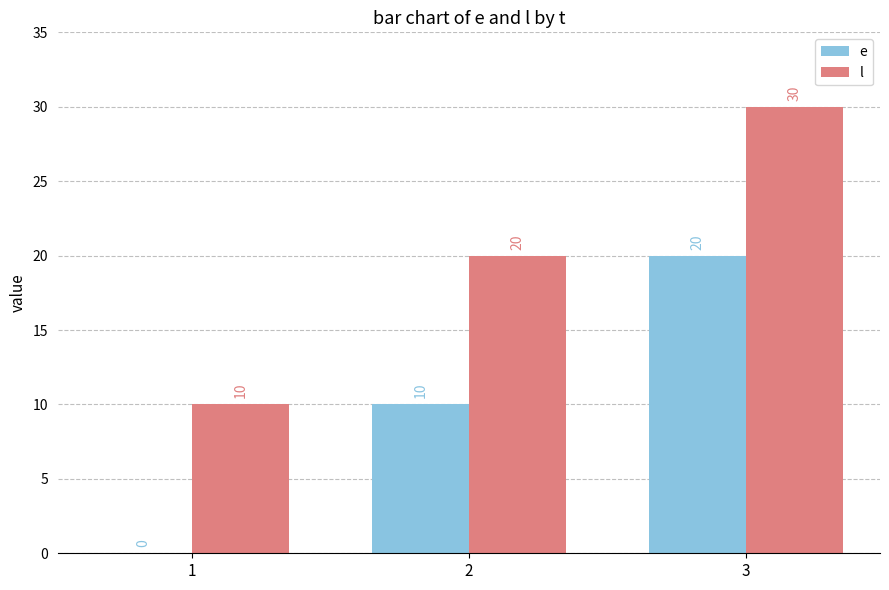

What is the approximate value of l at 3?

30